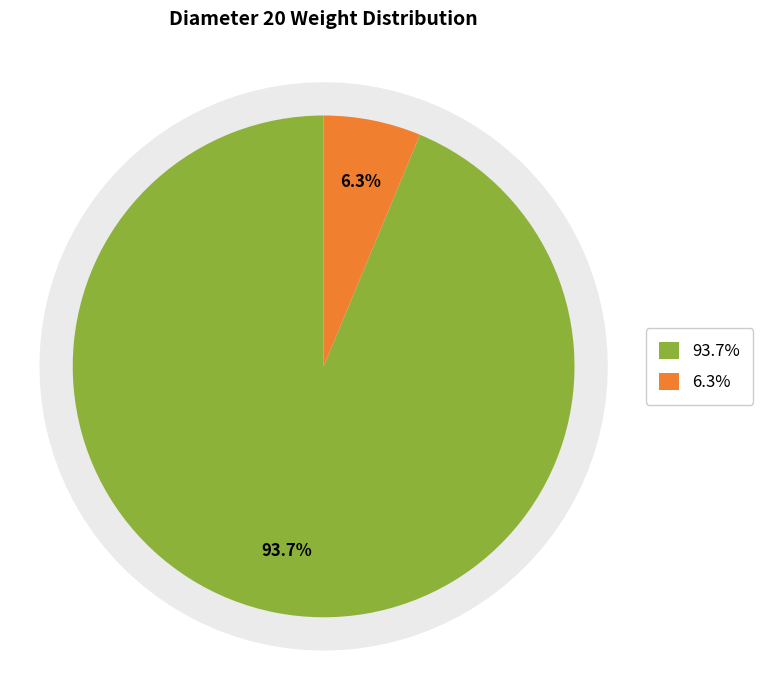

What is the ratio of the value at Total Waste Weight (kg) to the value at Total Utilized Weight (kg)?

0.1